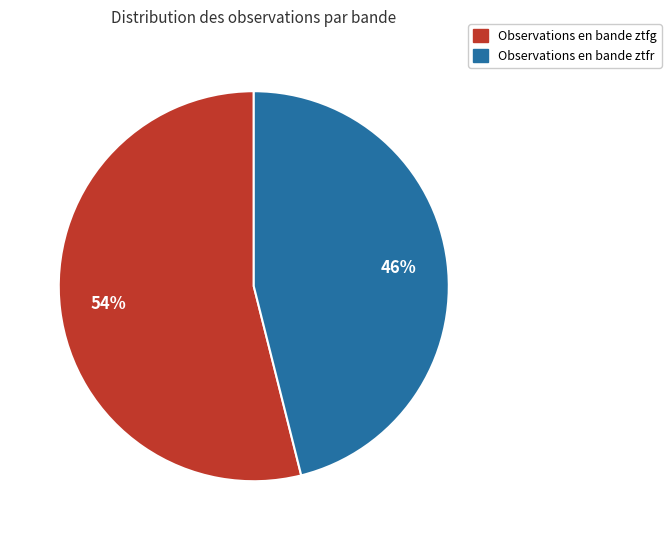

Is there a majority slice in this chart?

Yes